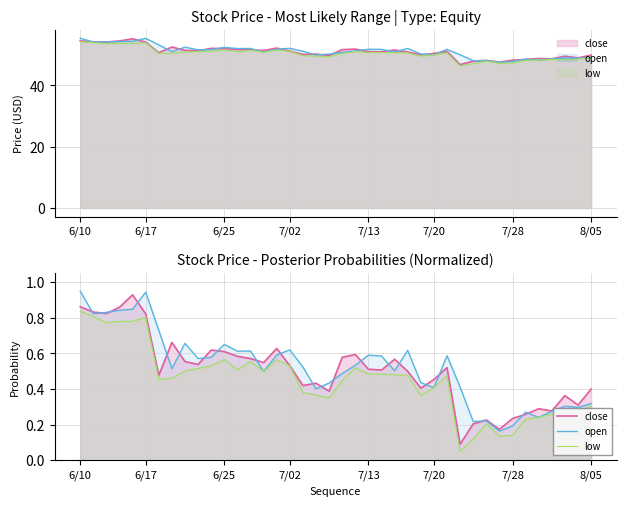

True or false: close and low intersect in this chart.

False